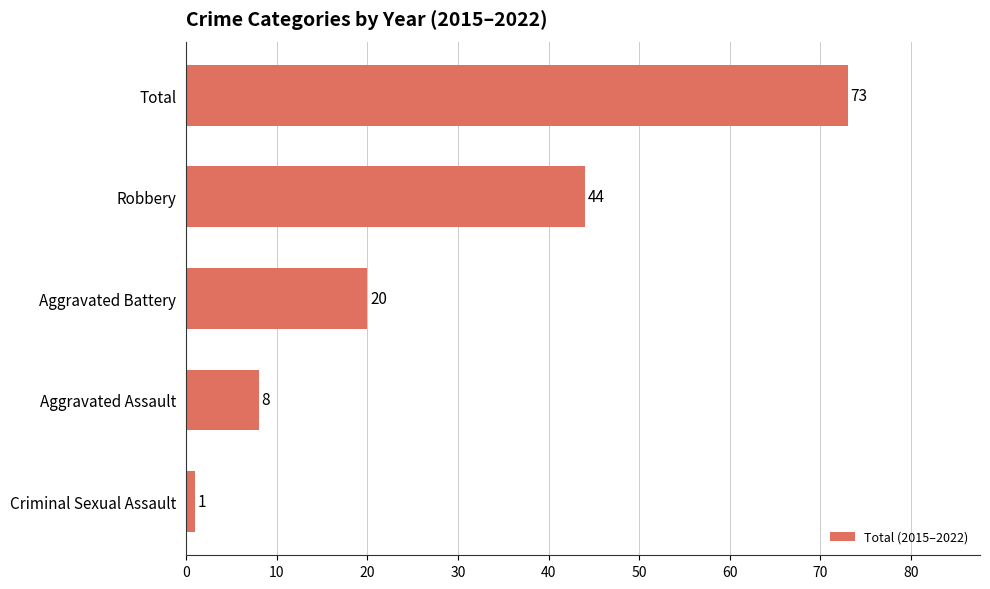

How many values are below 20?

2